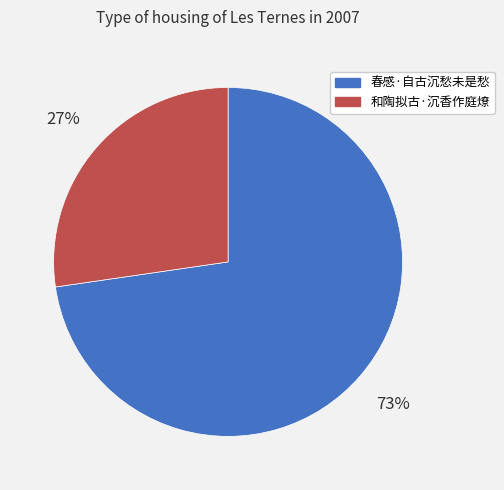

Count the number of slices in the pie.

2